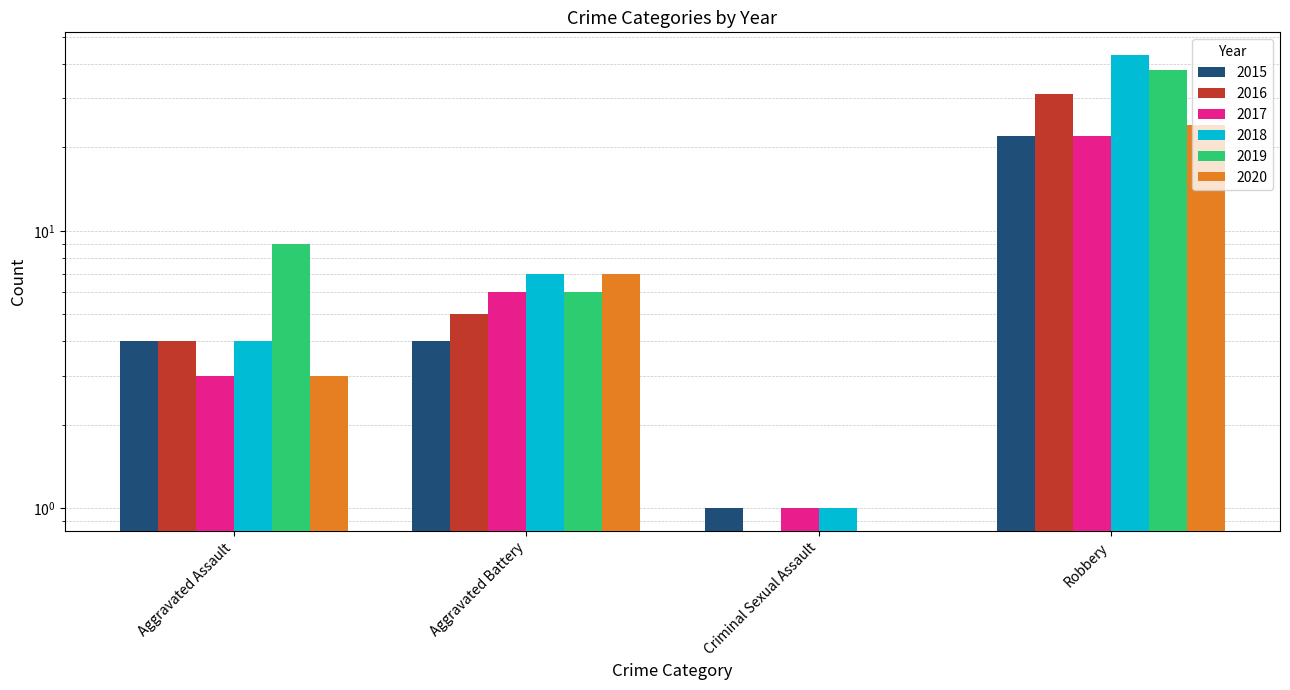

Are the bars grouped side by side (vs. stacked)?

Yes